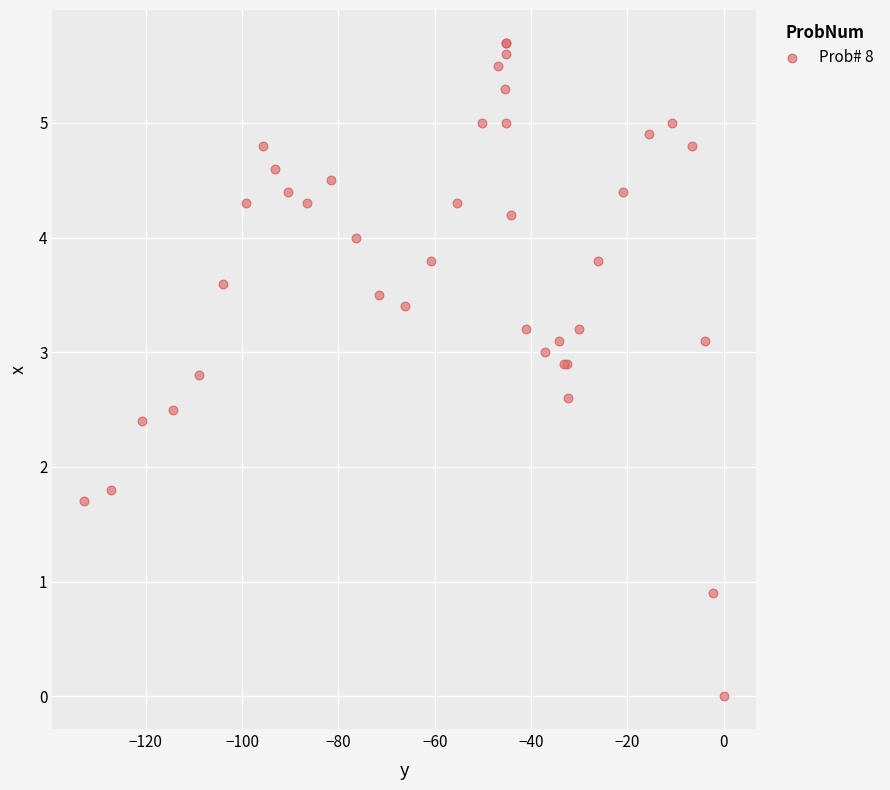

What Y value in the scatter plot is closest to 2?

1.8